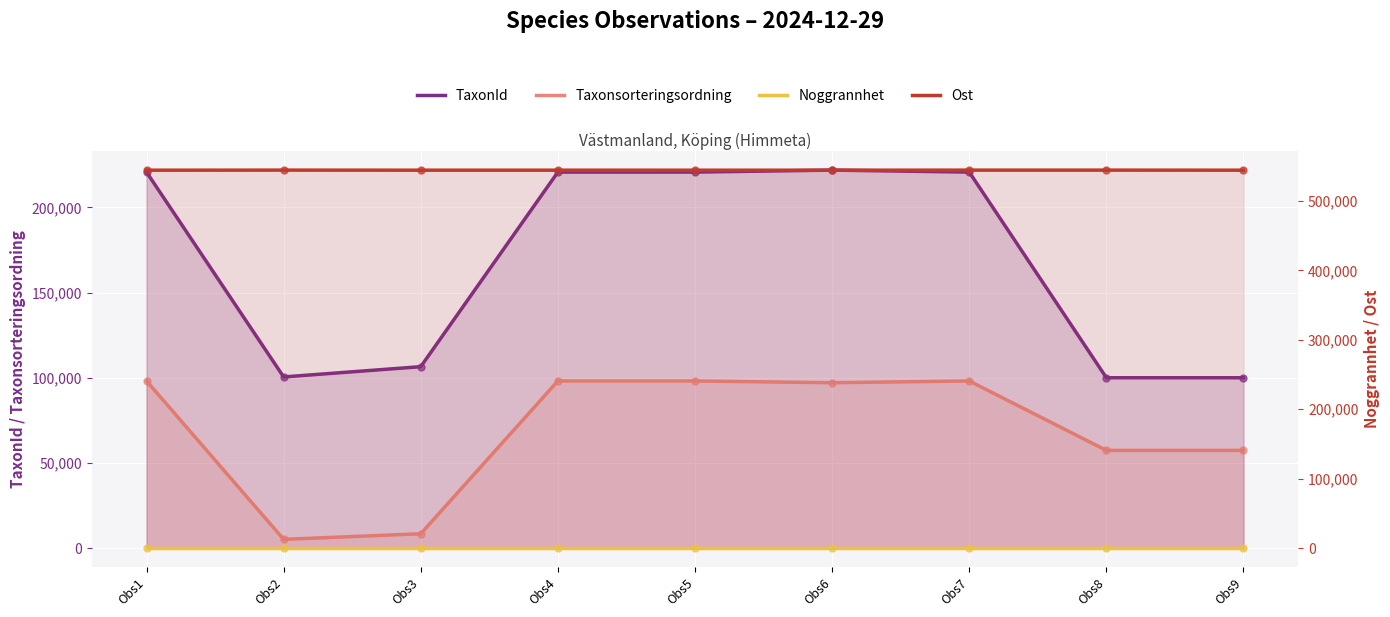

Which series contains the highest Y value?

Ost